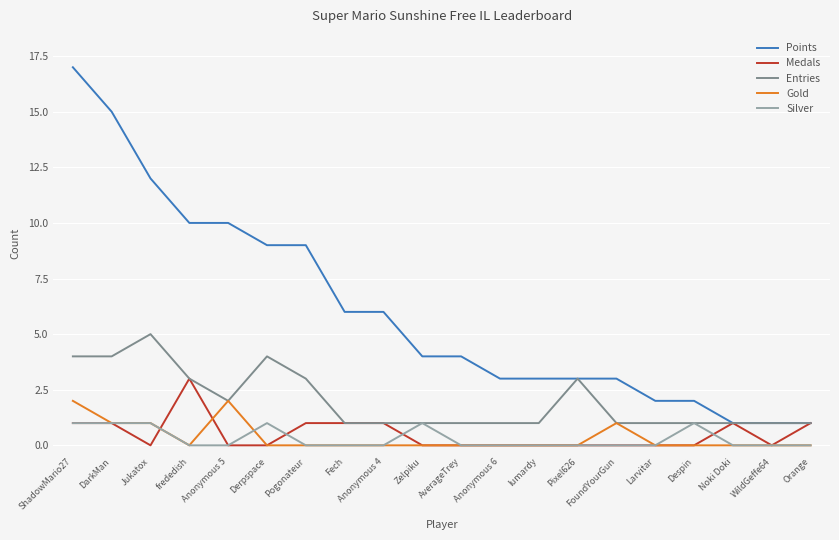

What is the total value across all series at Derpspace?

14